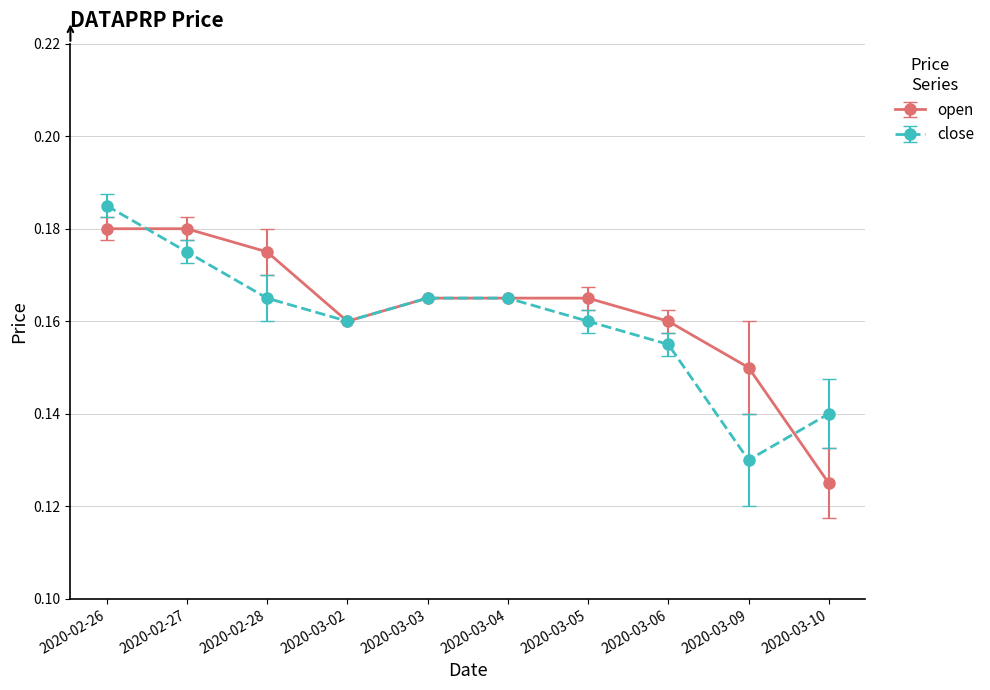

At which label does open reach its minimum?

2020-03-10